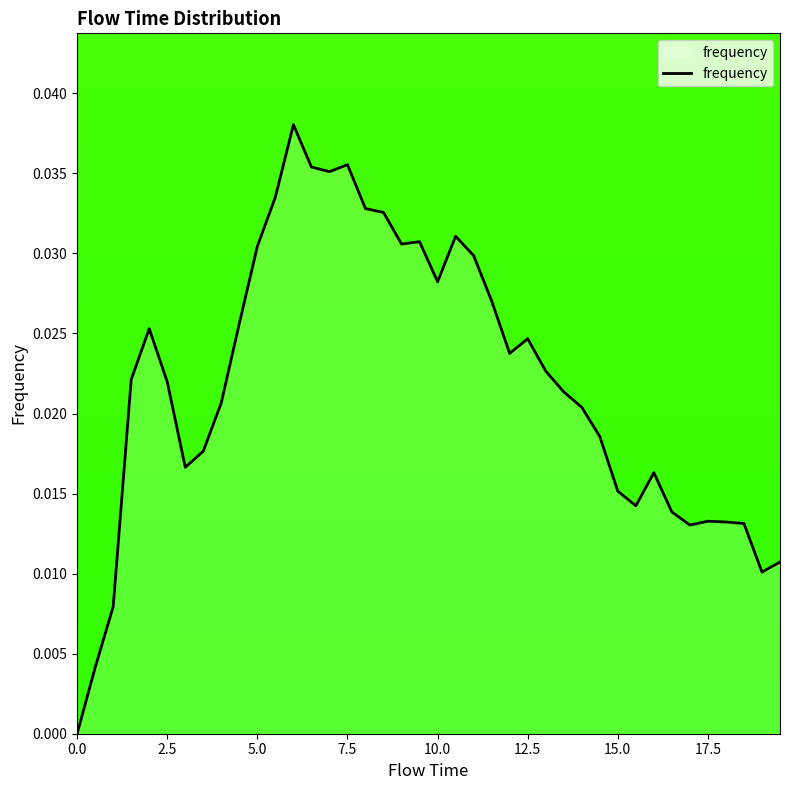

Is this an area chart (filled region under the line)?

Yes